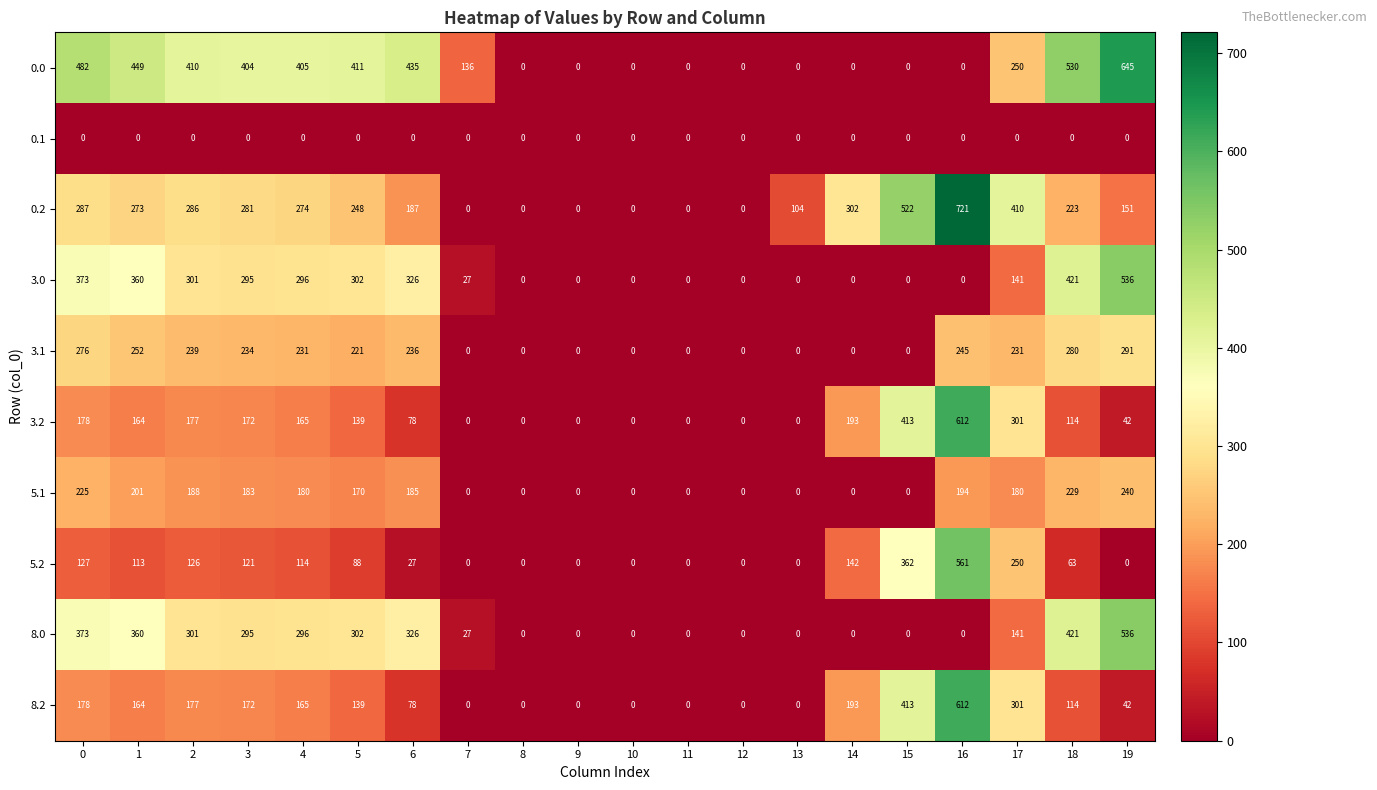

The value of 8.2 at 7 is 0. True or false?

True